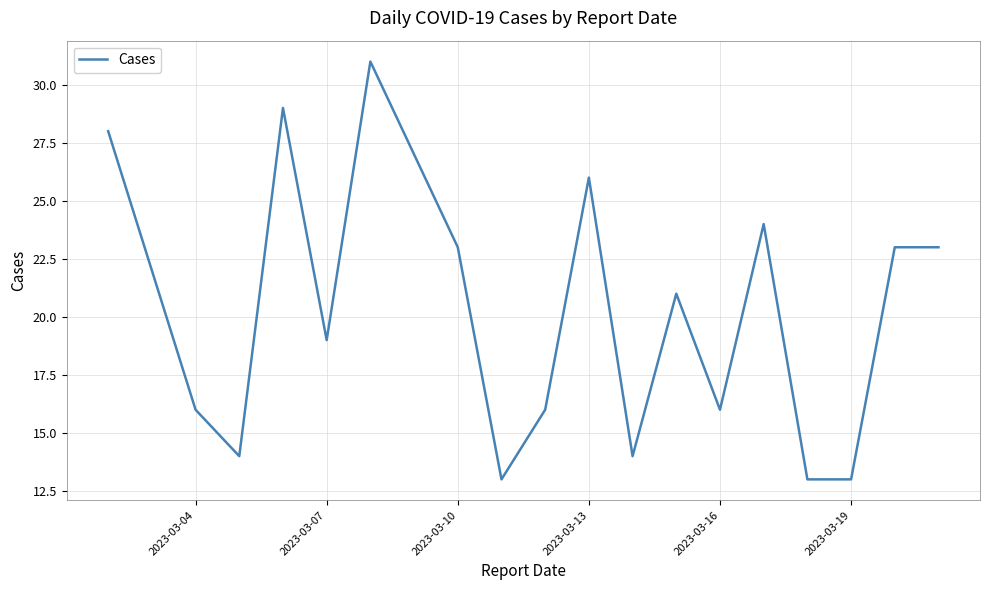

What is the smallest value displayed?

13